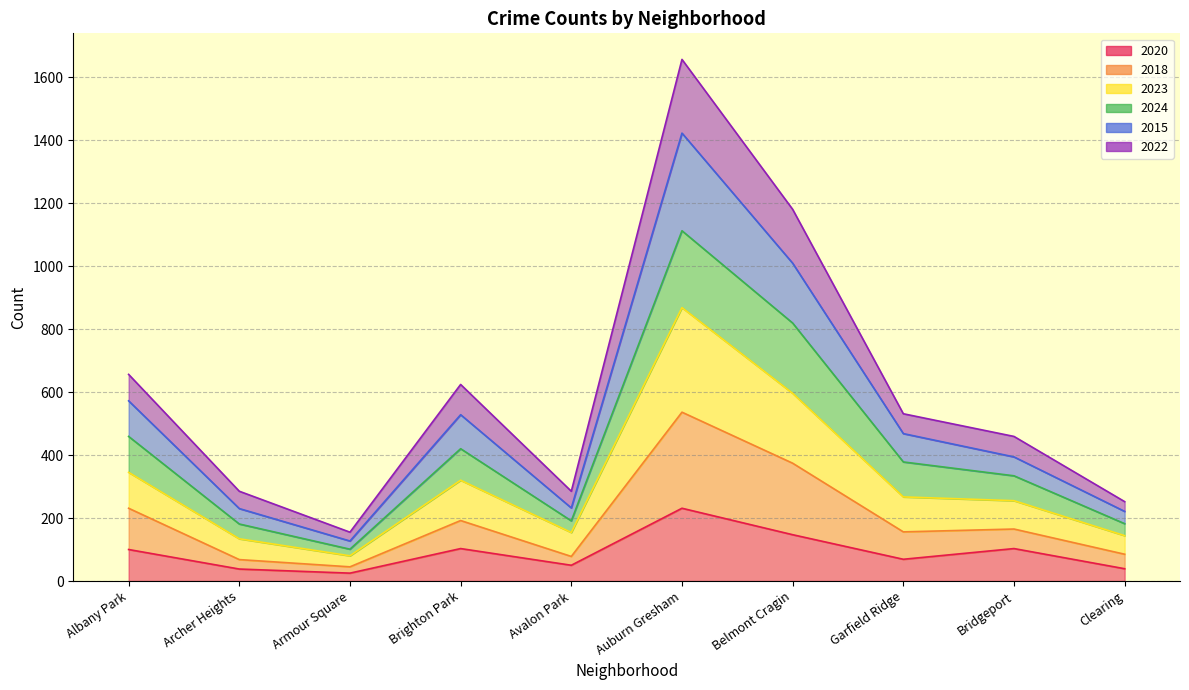

At how many categories does at least one series exceed 1244?

1